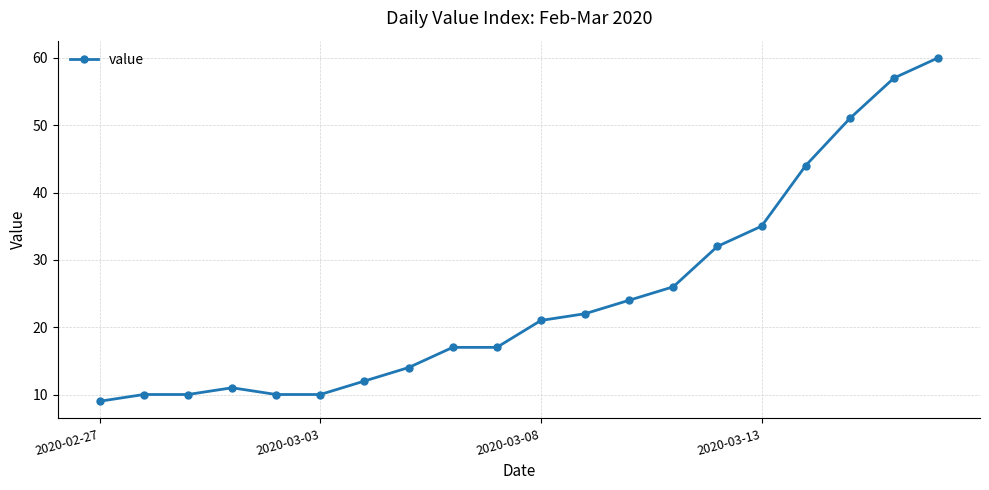

What is the value of the 5th point from the left?

10